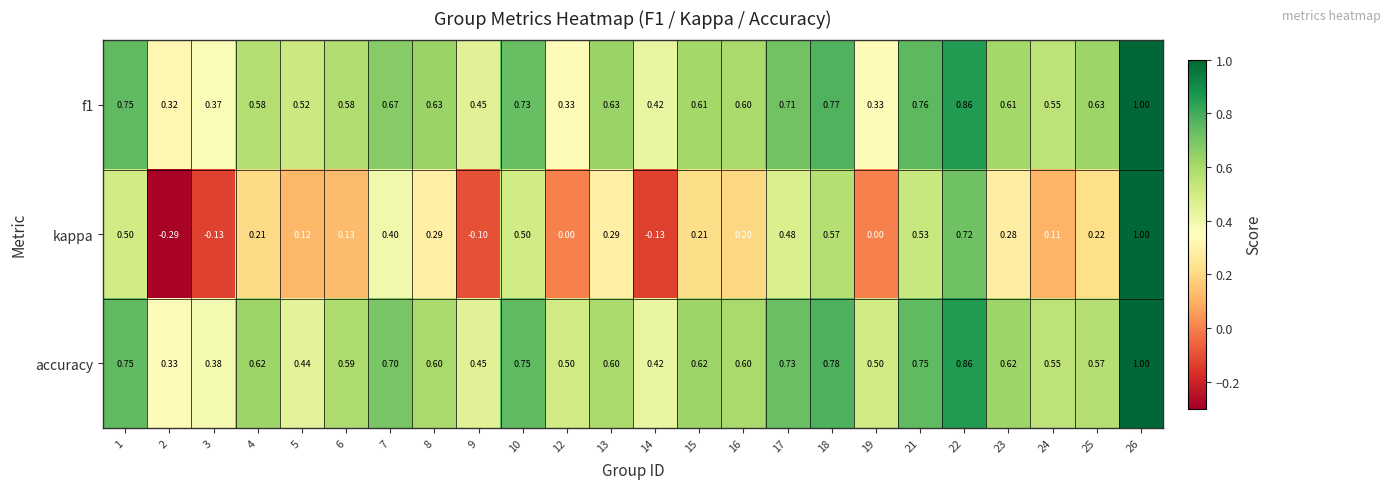

Which series has the largest range (max minus min)?

kappa